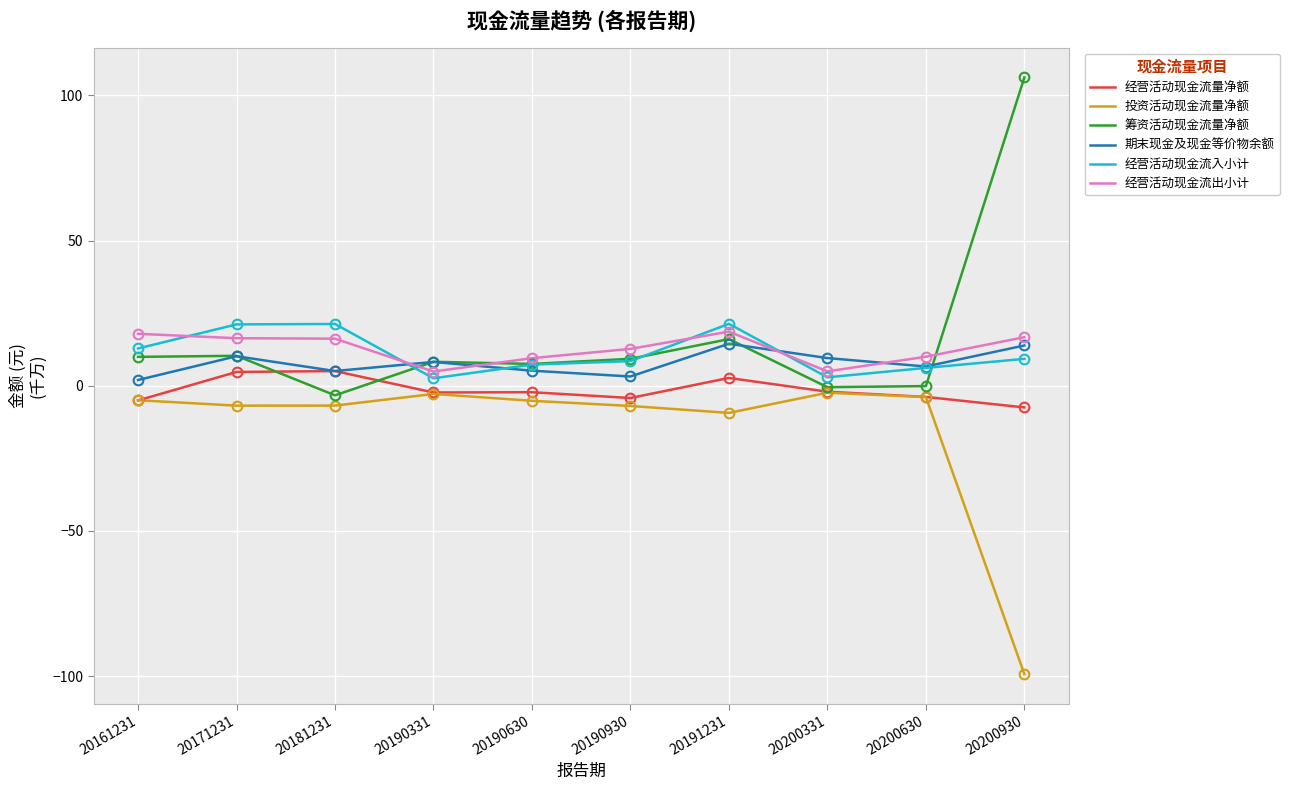

What value does the 筹资活动现金流量净额 series have at 20191231?

16.1